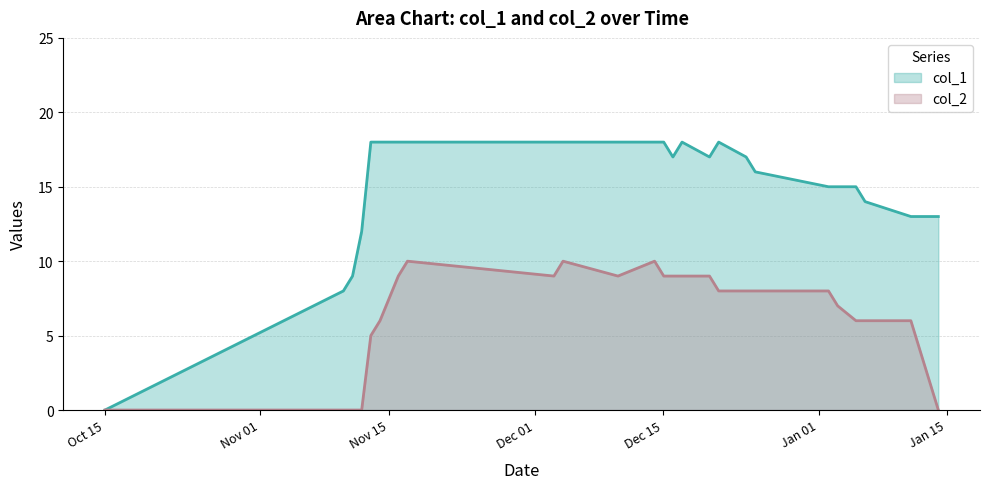

What are all the series names shown in the legend?

col_1, col_2